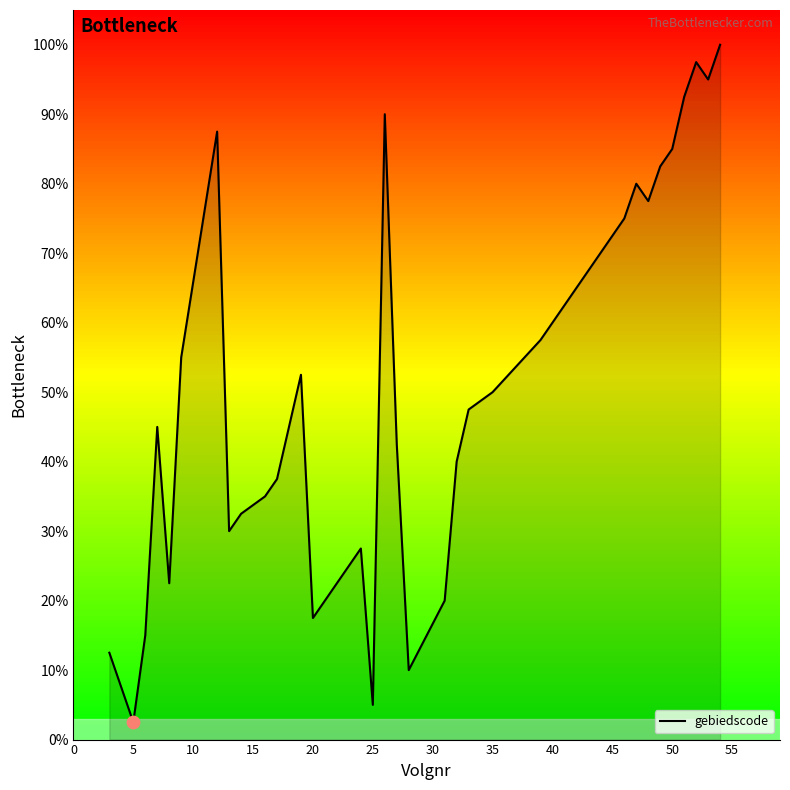

What is the greatest value displayed?

100.0